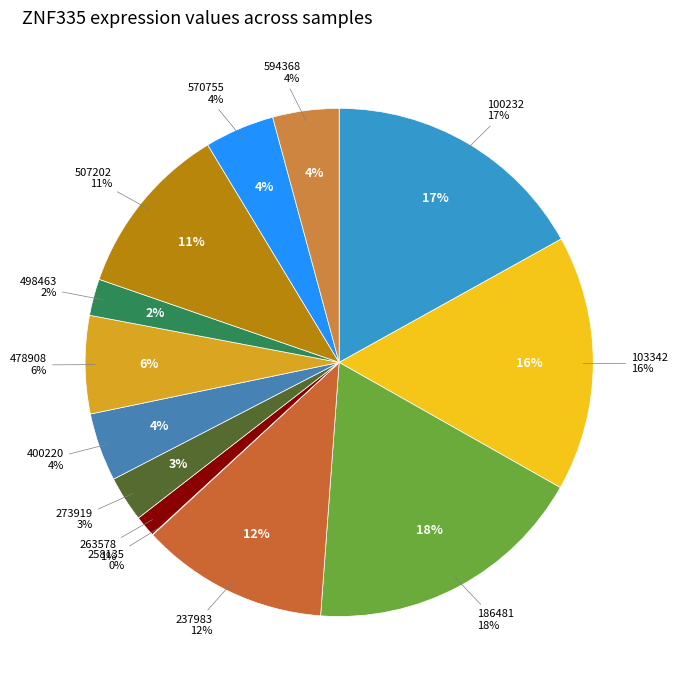

Is 478908 the majority of the pie?

No